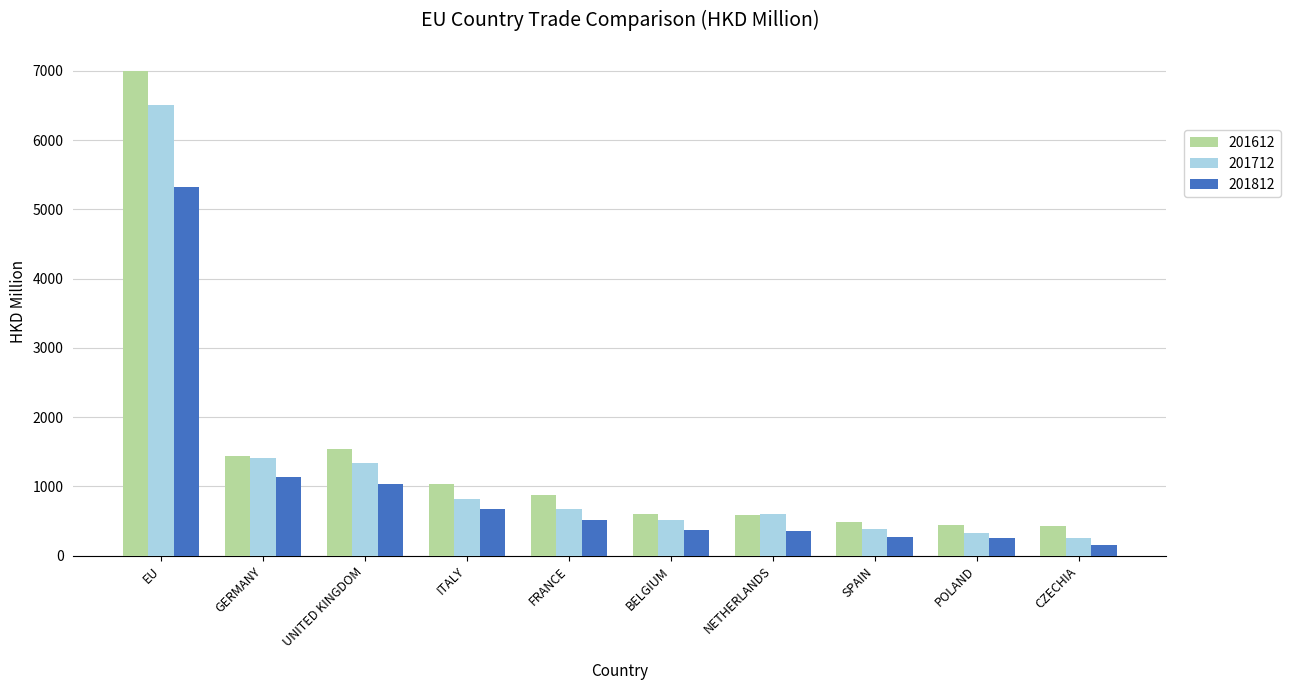

What is the maximum value for 201612?

6996.5